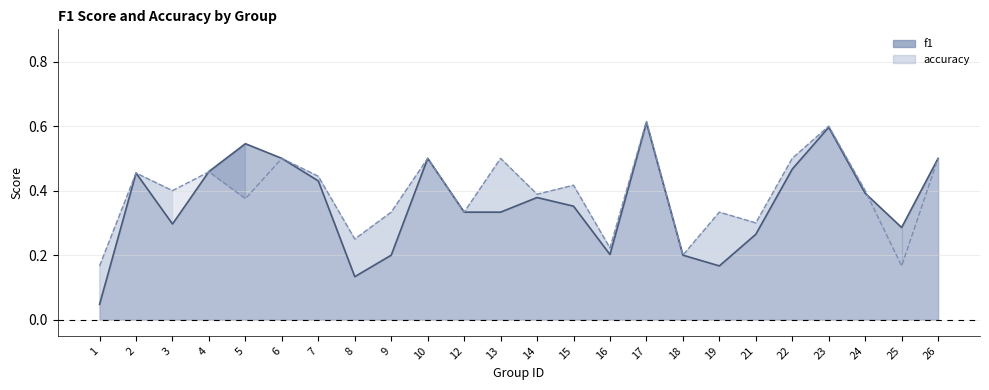

Rank the categories by accuracy value from lowest to highest.

1, 25, 18, 16, 8, 21, 9, 12, 19, 5, 14, 3, 24, 15, 7, 2, 4, 6, 10, 13, 22, 26, 23, 17